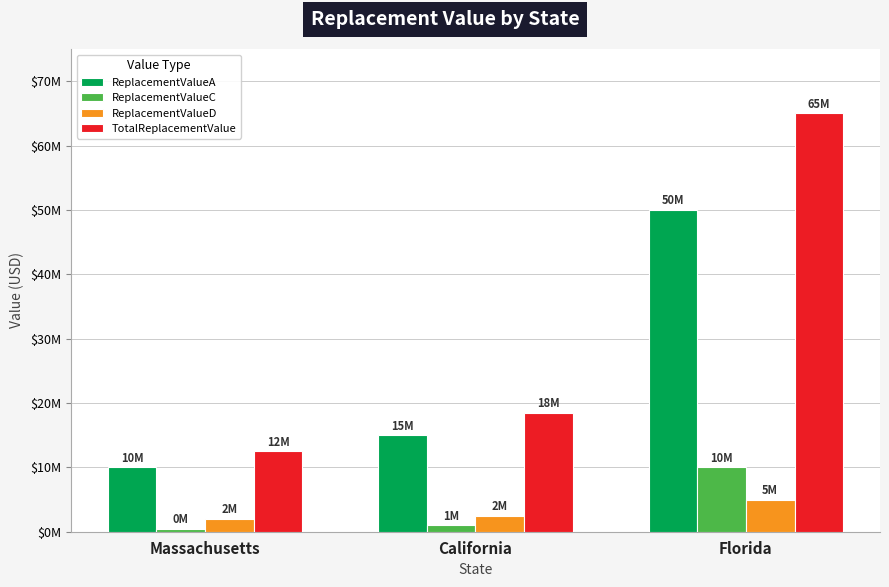

Does the chart contain any negative values?

No